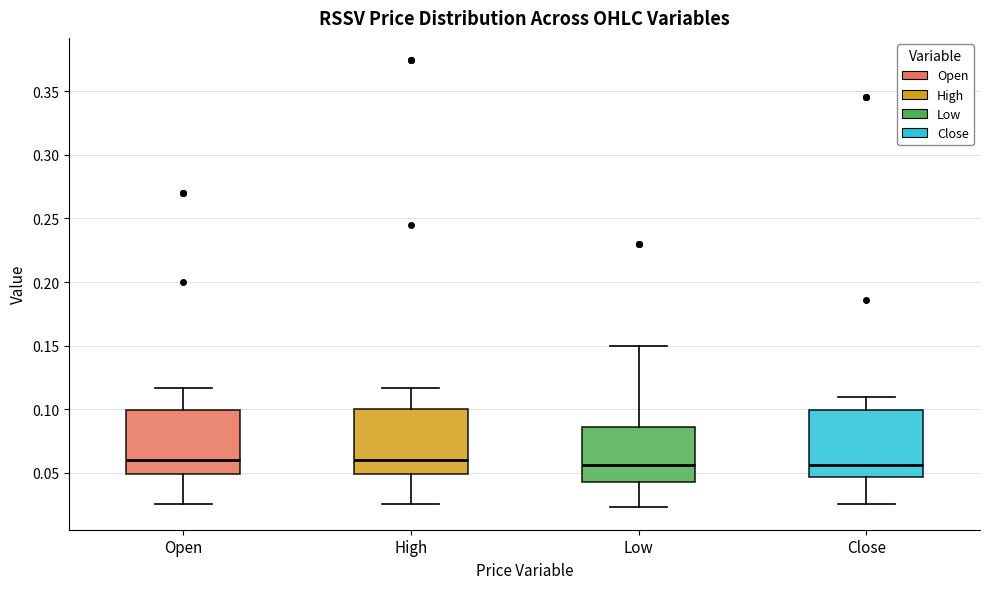

Reading left to right, read every box against the y-axis: the position of its median line, the range the box covers, and the ends of its whiskers. The values are not printed on the chart, so give them approximately, as read against the axis.

Open: median 0.060, box 0.050 to 0.100, whiskers 0.025 to 0.115
High: median 0.060, box 0.050 to 0.100, whiskers 0.025 to 0.115
Low: median 0.055, box 0.045 to 0.085, whiskers 0.025 to 0.150
Close: median 0.055, box 0.045 to 0.100, whiskers 0.025 to 0.110